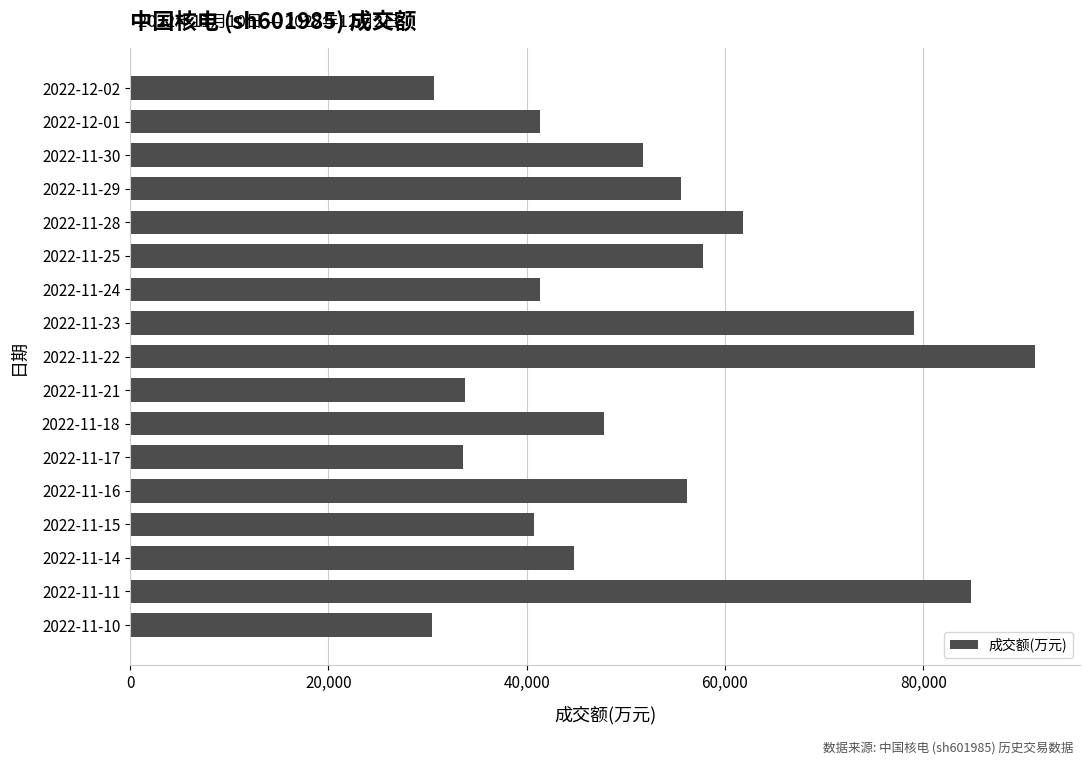

At which label is the value closest to 60832?

2022-11-28